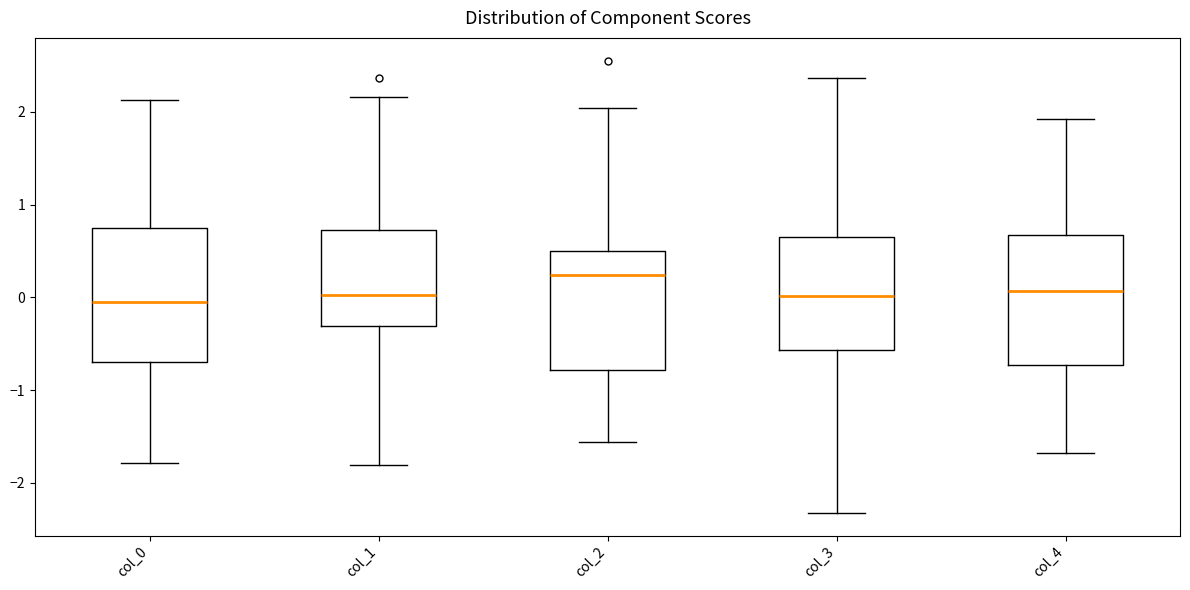

Reading left to right, read every box against the y-axis: the position of its median line, the range the box covers, and the ends of its whiskers. The values are not printed on the chart, so give them approximately, as read against the axis.

col_0: median -0.1, box -0.7 to 0.7, whiskers -1.8 to 2.1
col_1: median 0.0, box -0.3 to 0.7, whiskers -1.8 to 2.2
col_2: median 0.2, box -0.8 to 0.5, whiskers -1.6 to 2.0
col_3: median 0.0, box -0.6 to 0.7, whiskers -2.3 to 2.4
col_4: median 0.1, box -0.7 to 0.7, whiskers -1.7 to 1.9